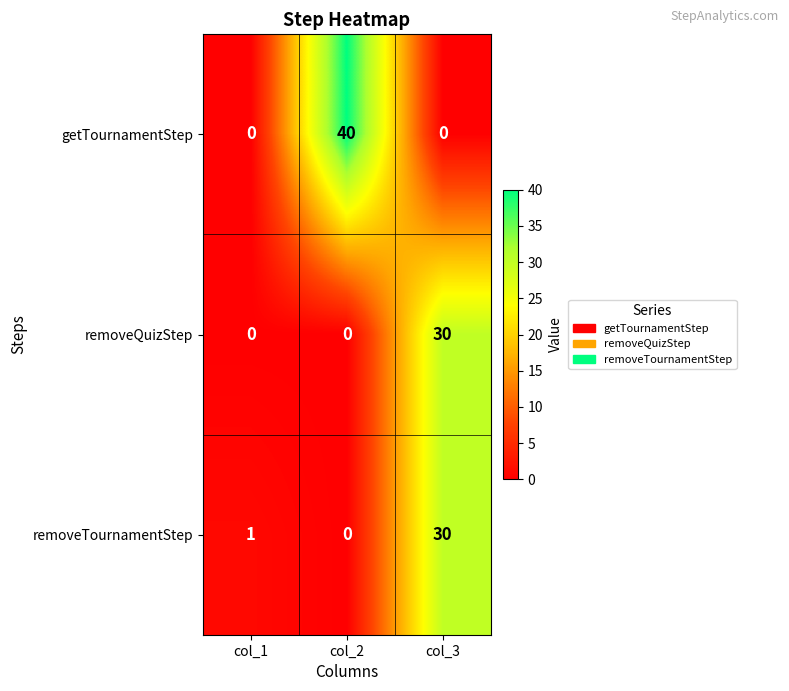

The value of removeTournamentStep at col_2 is 13. True or false?

False